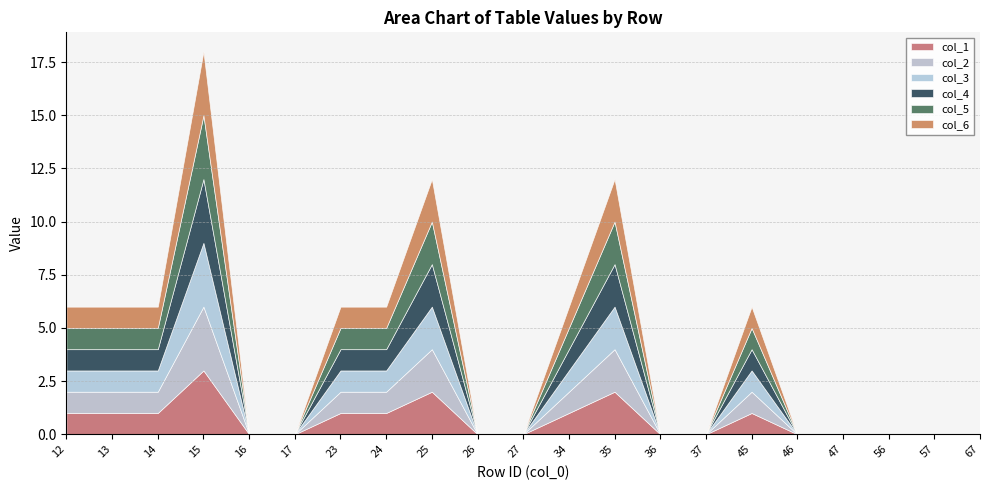

What are all the series names shown in the legend?

col_1, col_2, col_3, col_4, col_5, col_6